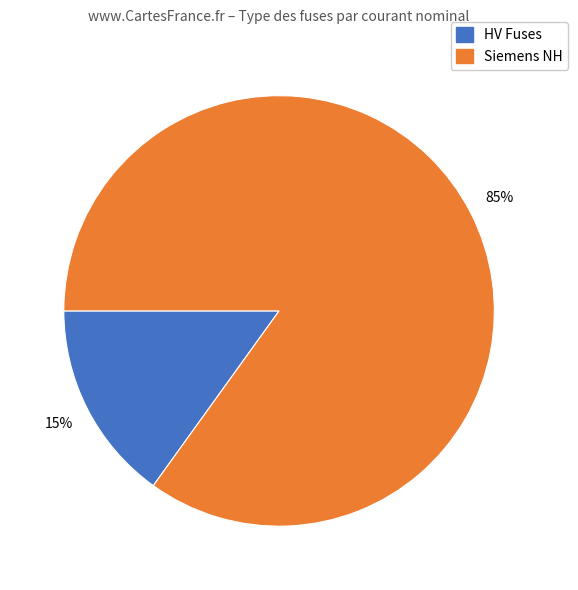

Is it true that HV Fuses is 4% of the pie?

False